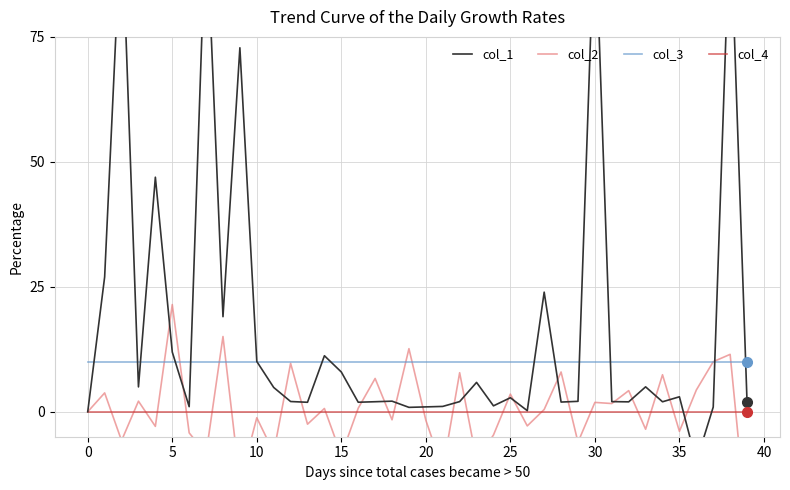

True or false: col_3 and col_4 intersect in this chart.

False